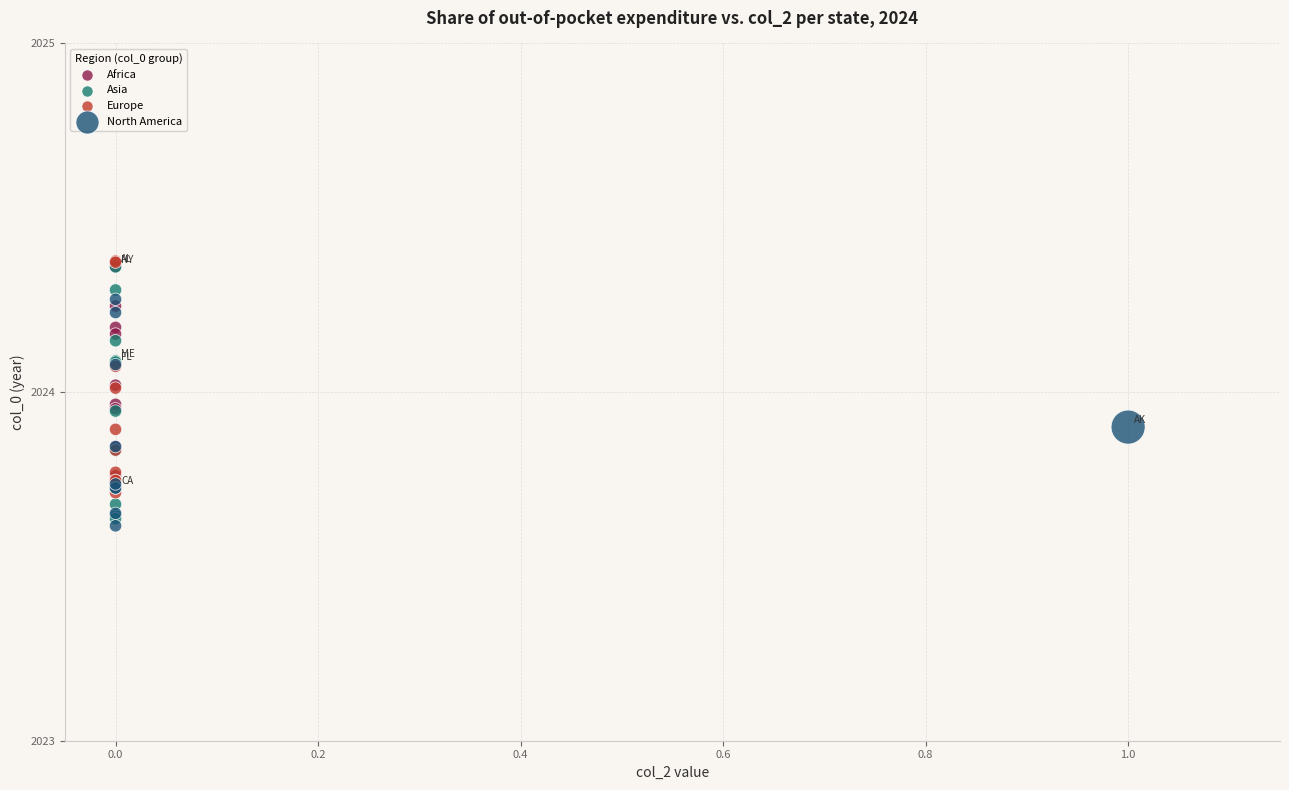

Which series has the largest Y range (max minus min)?

Asia